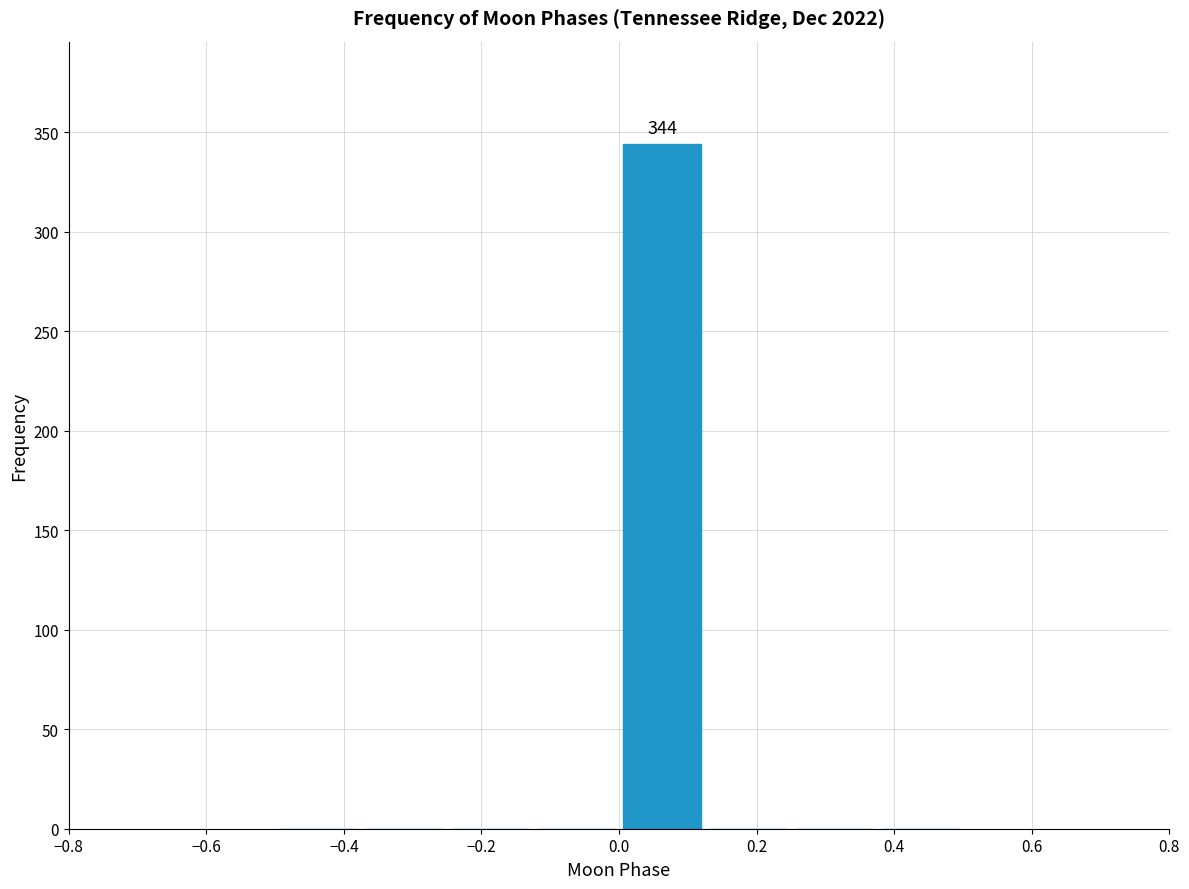

Over which range of the x-axis is the bar tallest?

0.000 to 0.125